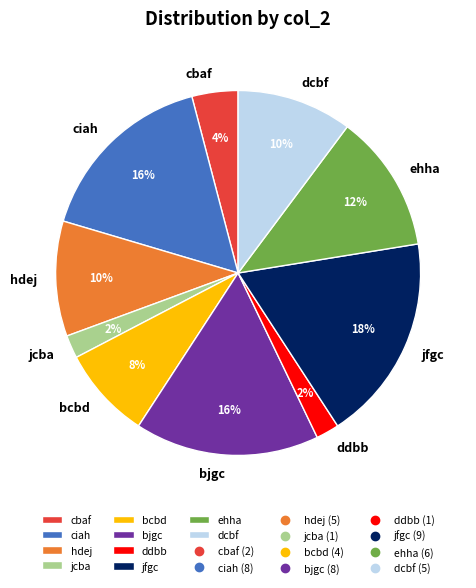

Is it true that dcbf is 10% of the pie?

True